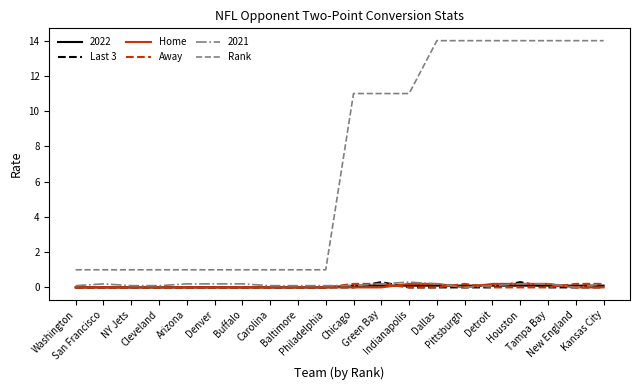

Which series has the largest total across all categories?

Rank